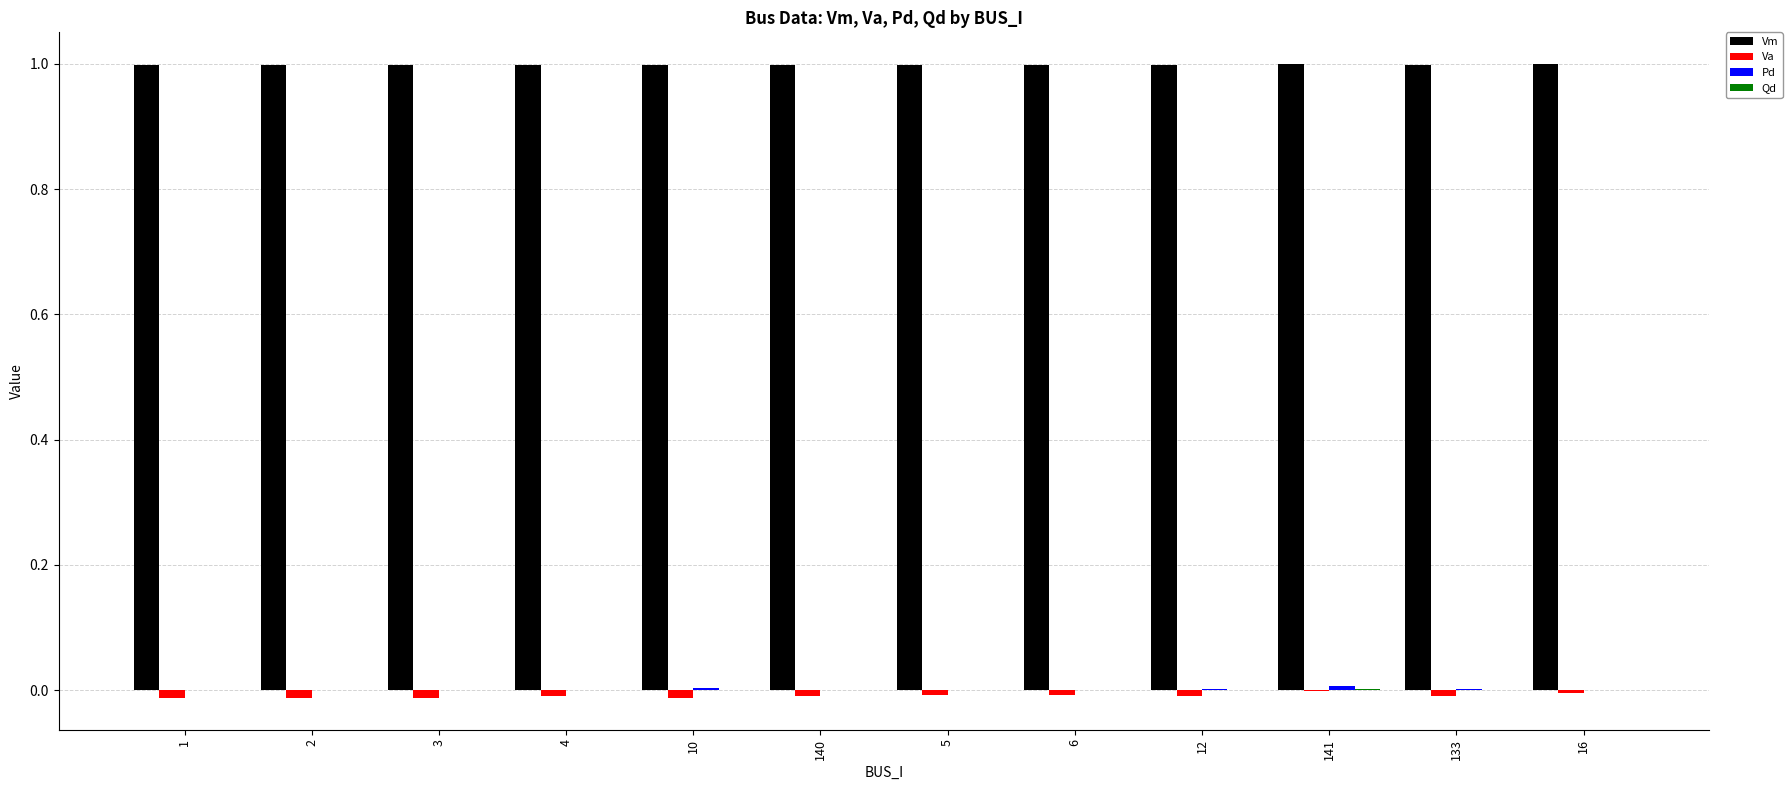

Which series has the largest total across all categories?

Vm